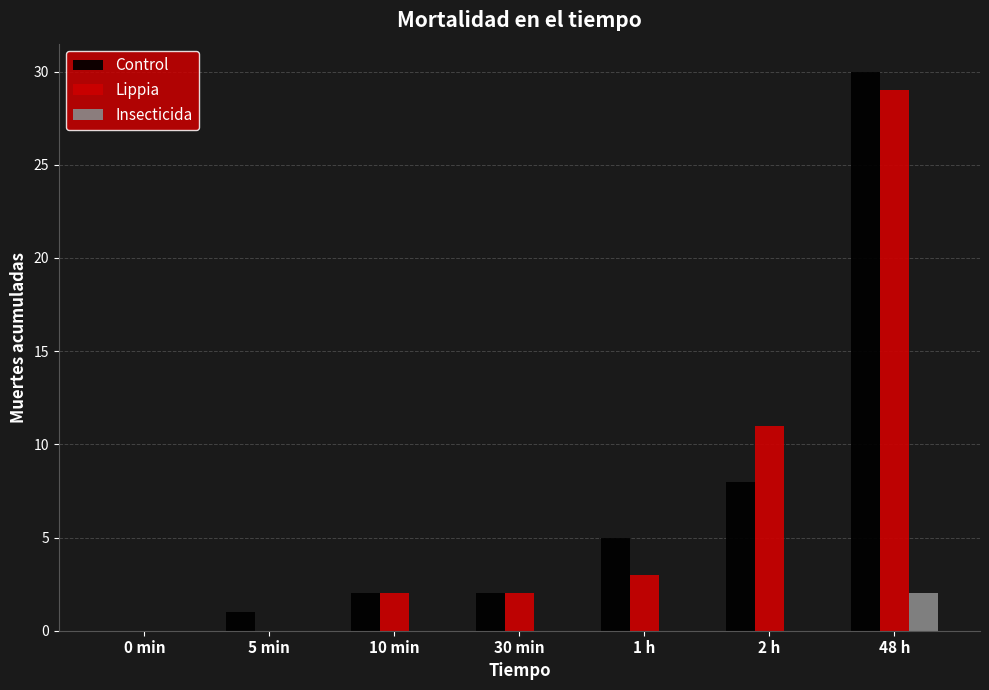

At which category is the sum across all series the highest?

48 h